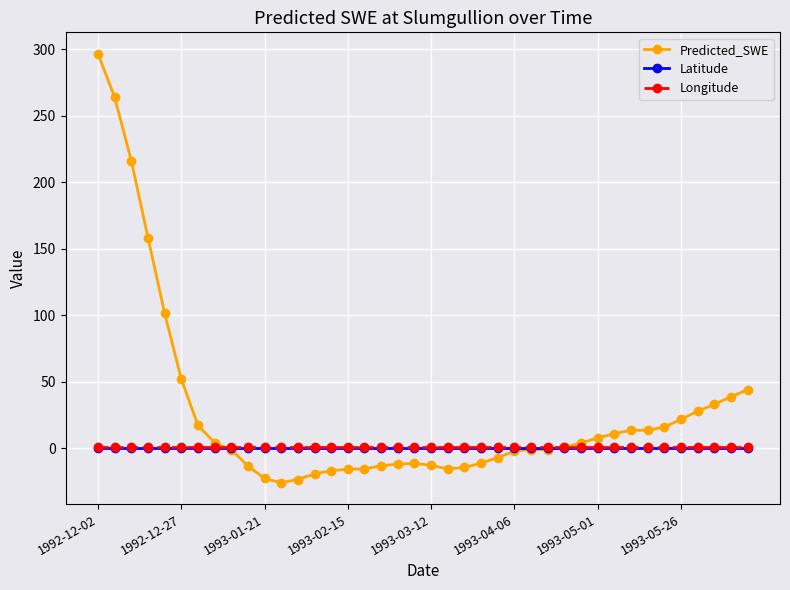

Which series has the widest spread of values?

Predicted_SWE